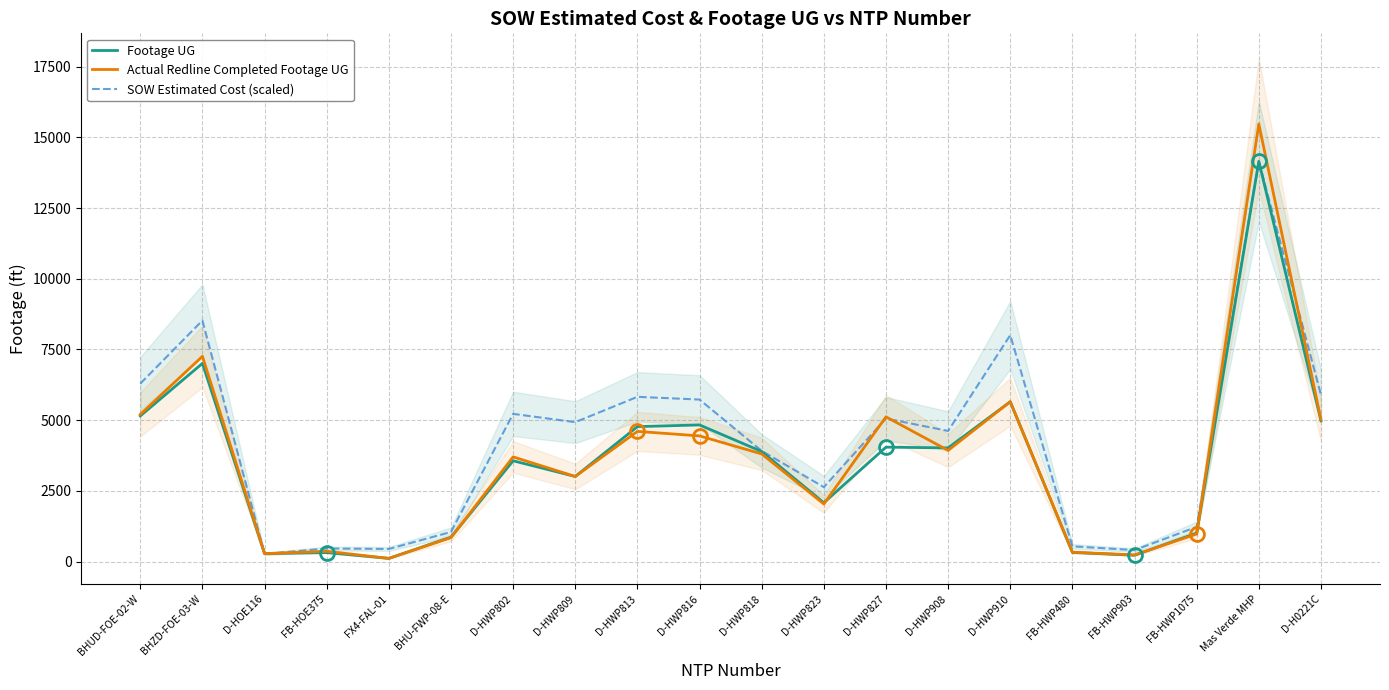

At FB-HWP903, list the series in order from smallest to largest.

Footage UG, Actual Redline Completed Footage UG, SOW Estimated Cost (scaled)